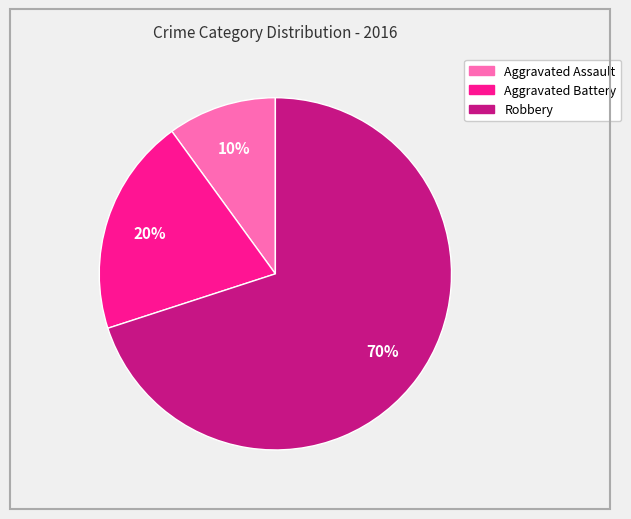

Is Robbery the majority of the pie?

Yes